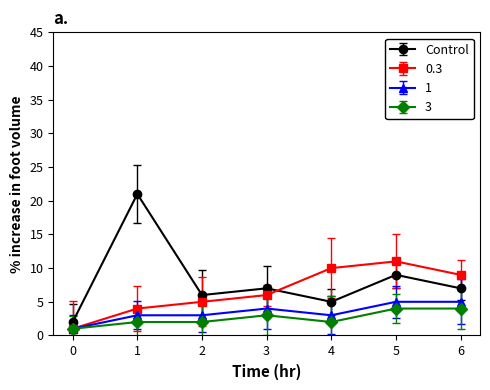

How many interior local valleys does the 0.3 series have?

0